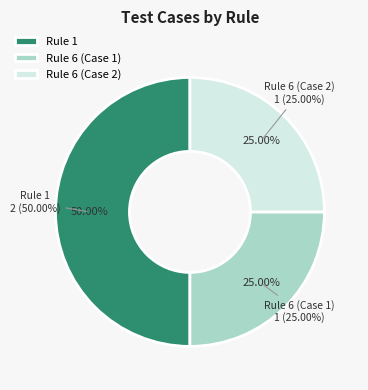

Combined, do Rule 1 and Rule 6 (Case 1) account for over 50%?

Yes